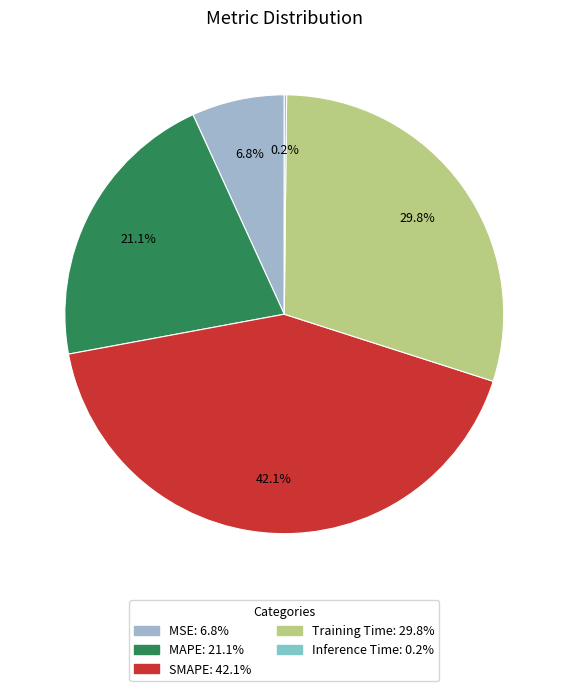

The MSE slice represents 7% of the pie. True or false?

True